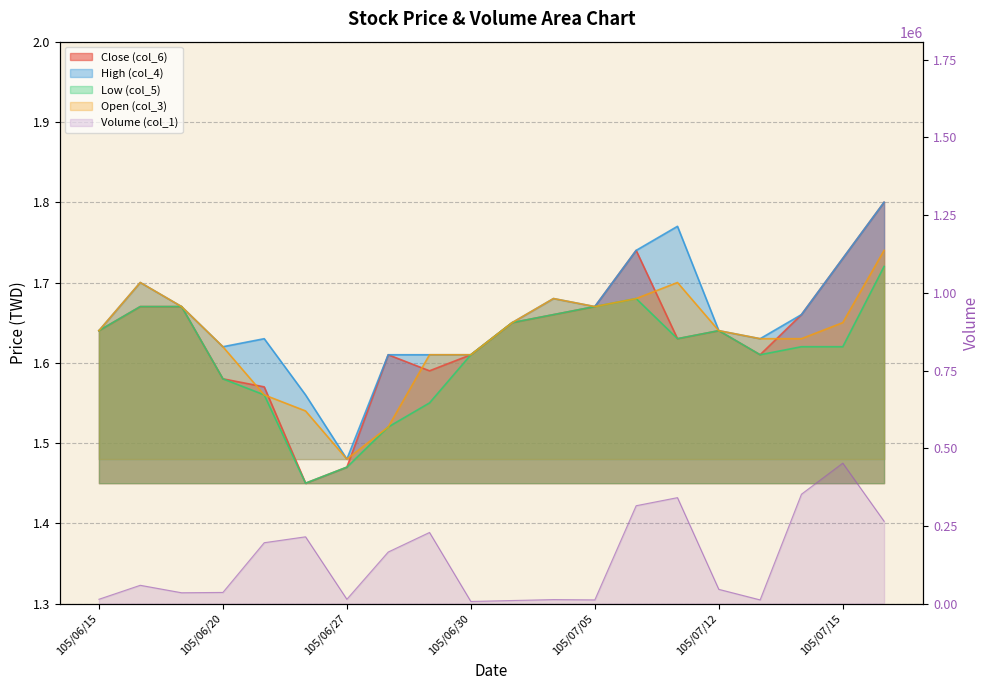

How many series are shown in this chart?

5